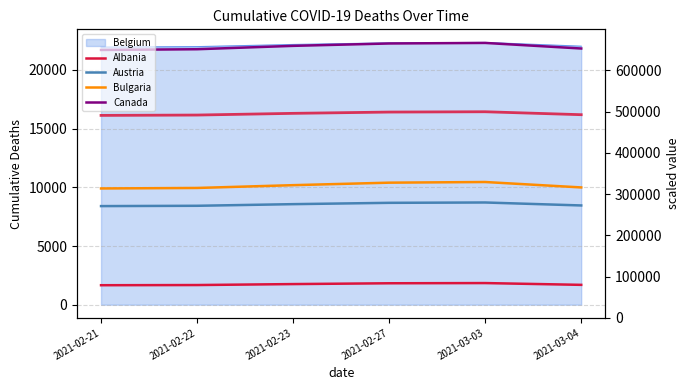

Reading right to left, extract all data points from this chart.

Albania: 1691.0	1843.0	1826.0	1757.0	1675.0	1660.0
Austria: 8457.0	8710.0	8681.0	8568.0	8429.0	8402.0
Bulgaria: 9993.0	10455.0	10399.0	10186.0	9948.0	9905.0
Canada: 21831.0	22307.0	22260.0	22057.0	21770.0	21707.0
Belgium (scaled): 492304.1	499433.1	498673.3	495566.9	491454.9	490605.6